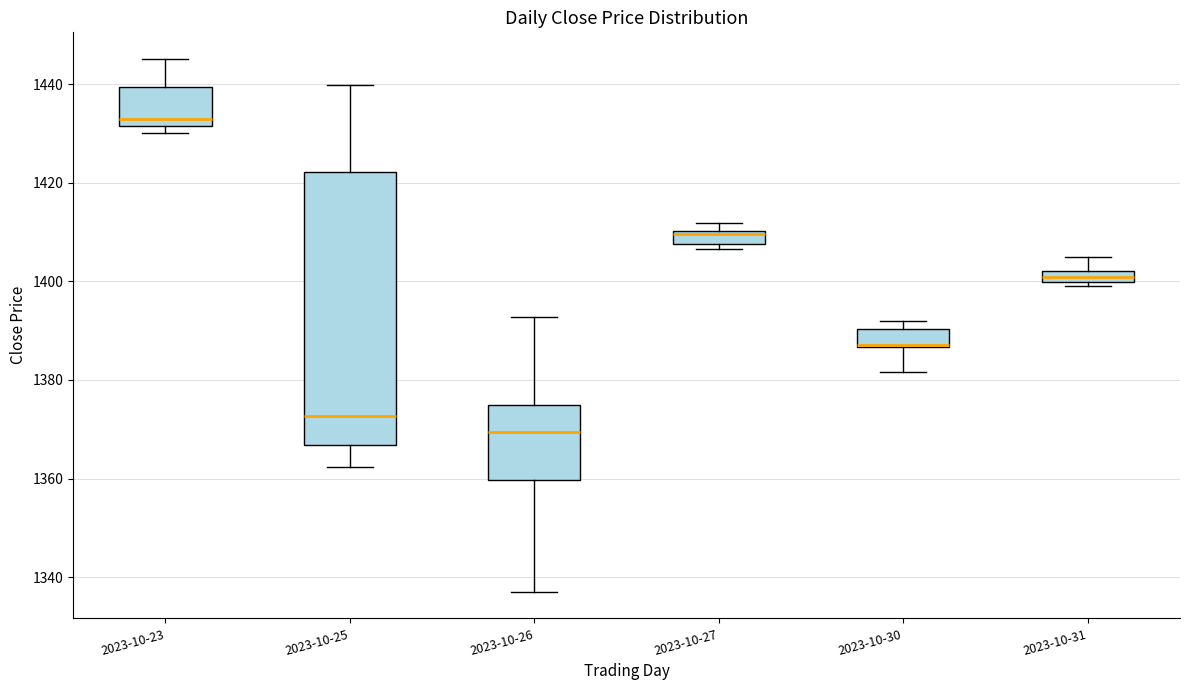

Which box is the tallest, from its lower edge to its upper edge?

2023-10-25